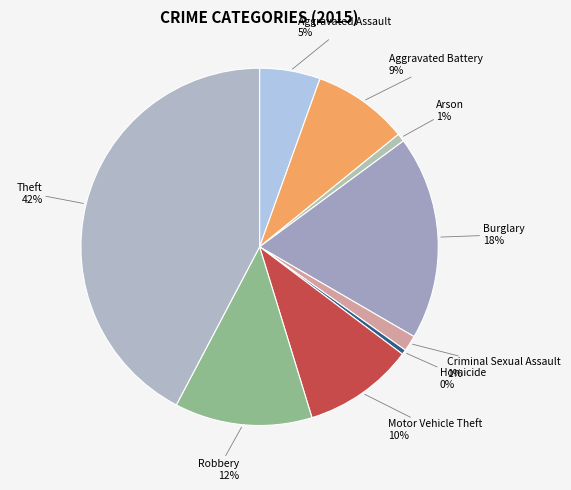

Does any single category account for the majority?

No